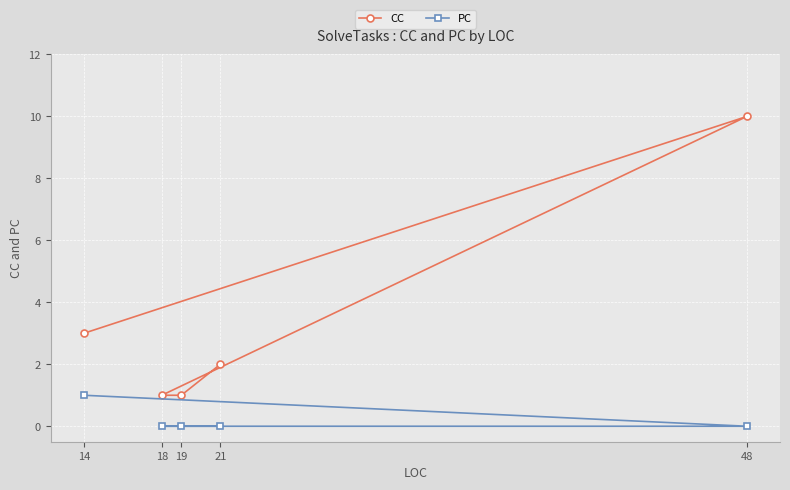

In CC, how many points are higher than both neighbors (excluding endpoints)?

1